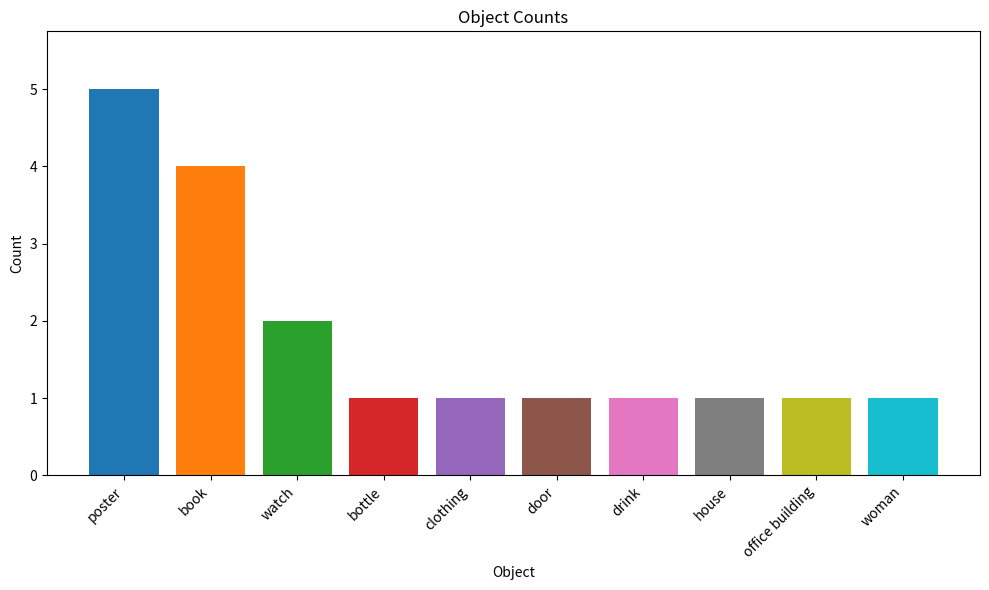

Reading left to right, extract all data points from this chart.

poster=5	book=4	watch=2	bottle=1	clothing=1	door=1	drink=1	house=1	office building=1	woman=1